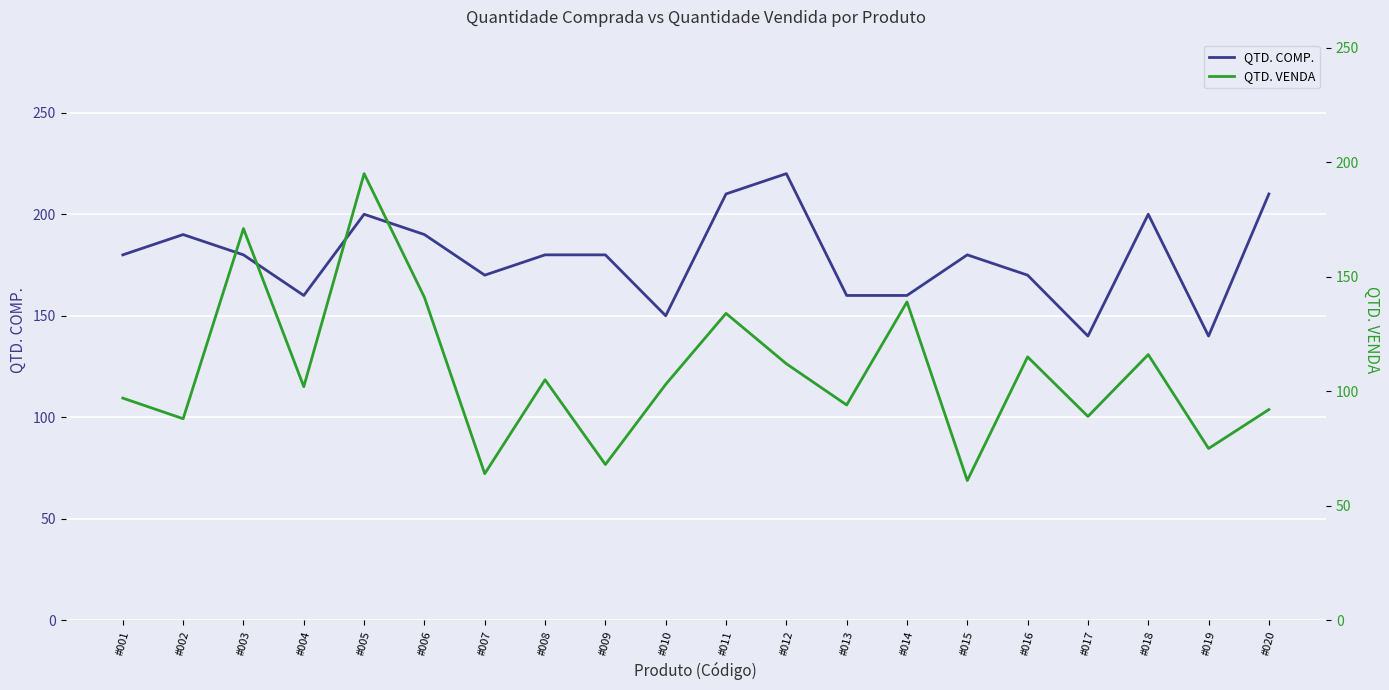

True or false: QTD. VENDA has a value of 89 at #017.

True